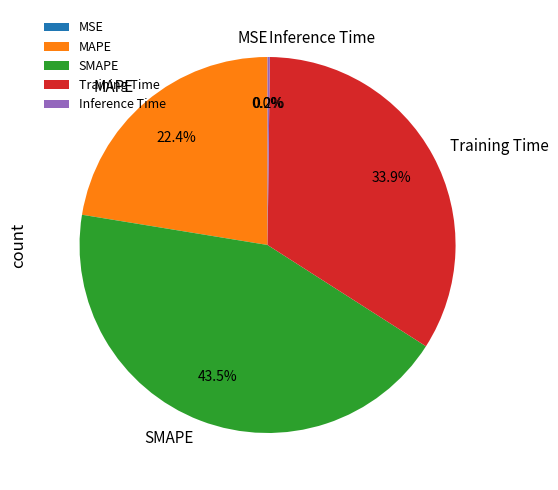

What percentage is the Training Time slice, to the nearest percent?

34%